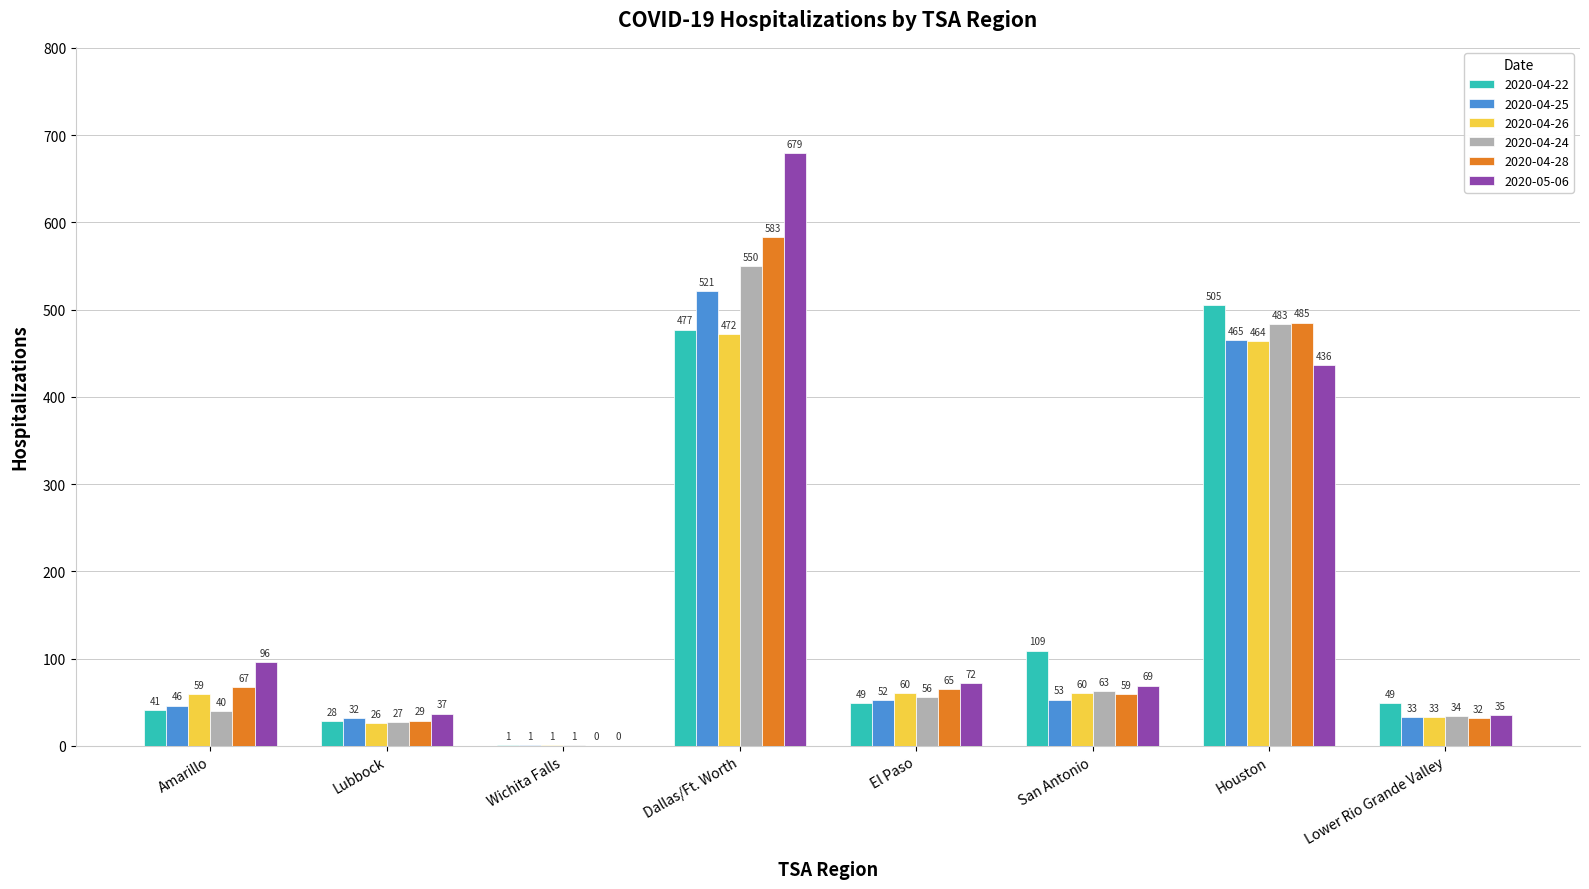

How many groups of bars are there?

8